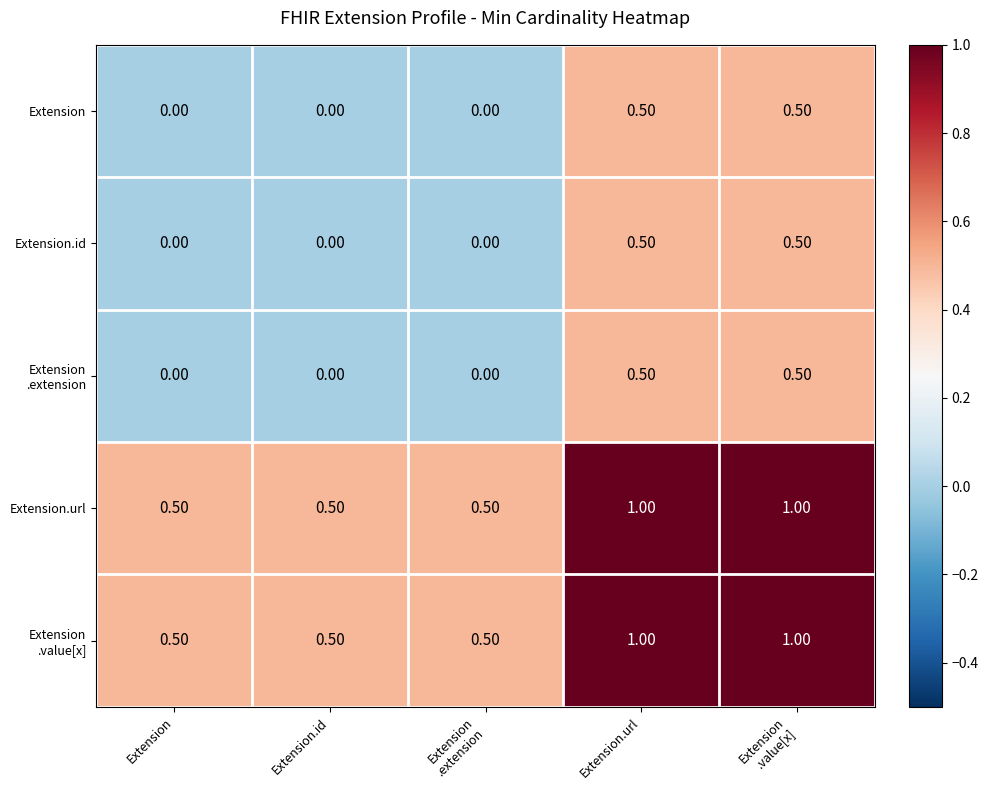

What is the difference between the second highest and second lowest values in the Extension.id series?

0.5